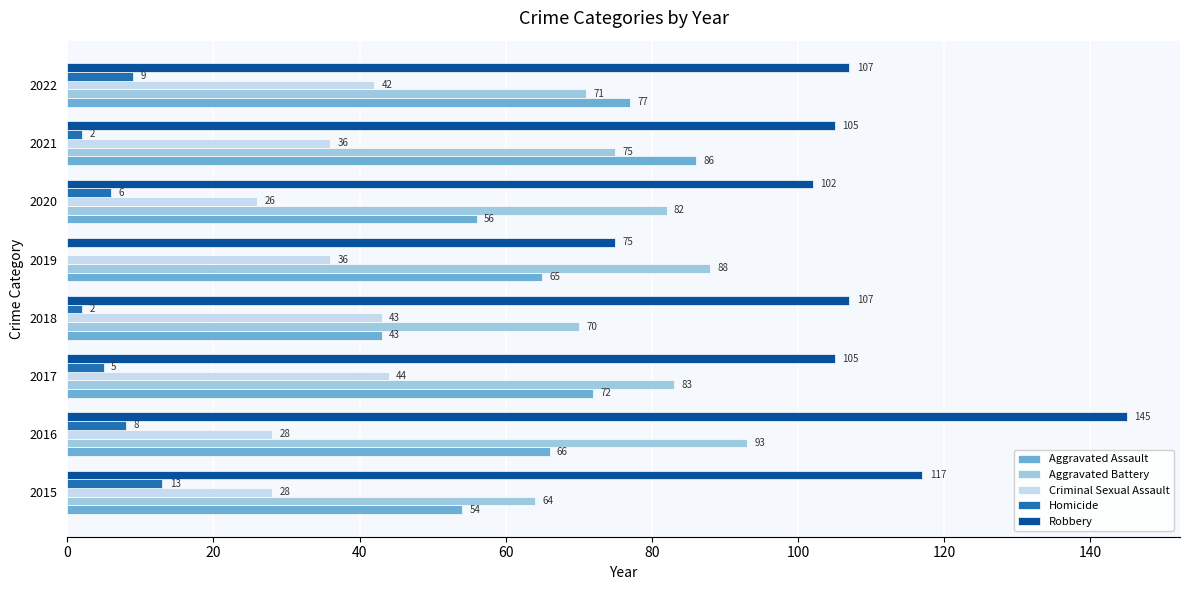

Is it true that Aggravated Battery equals 93 at 2016?

True